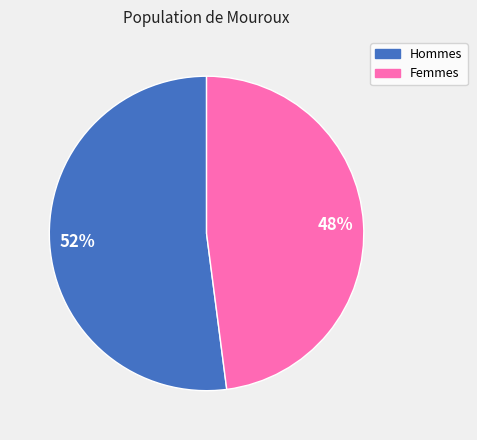

To the nearest percent, what percentage of the pie is Hommes?

52%